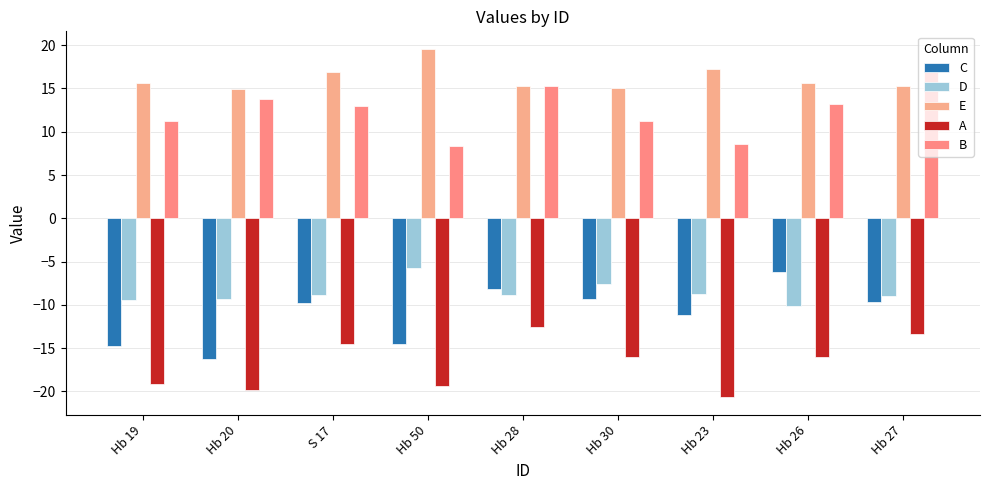

How many groups of bars are there?

9